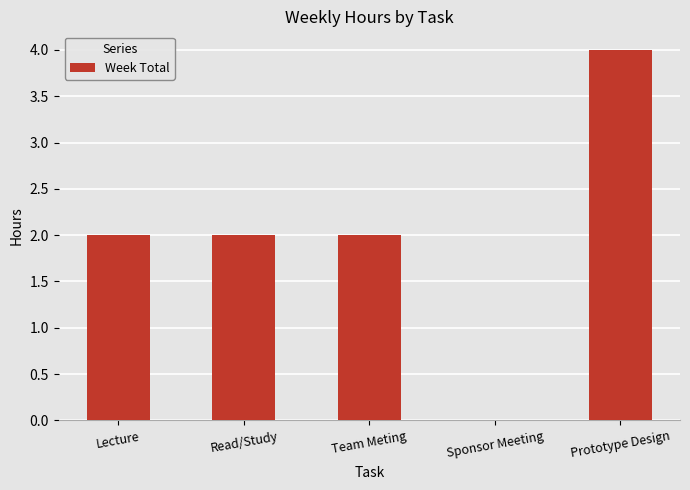

What is the maximum value shown in the chart?

4